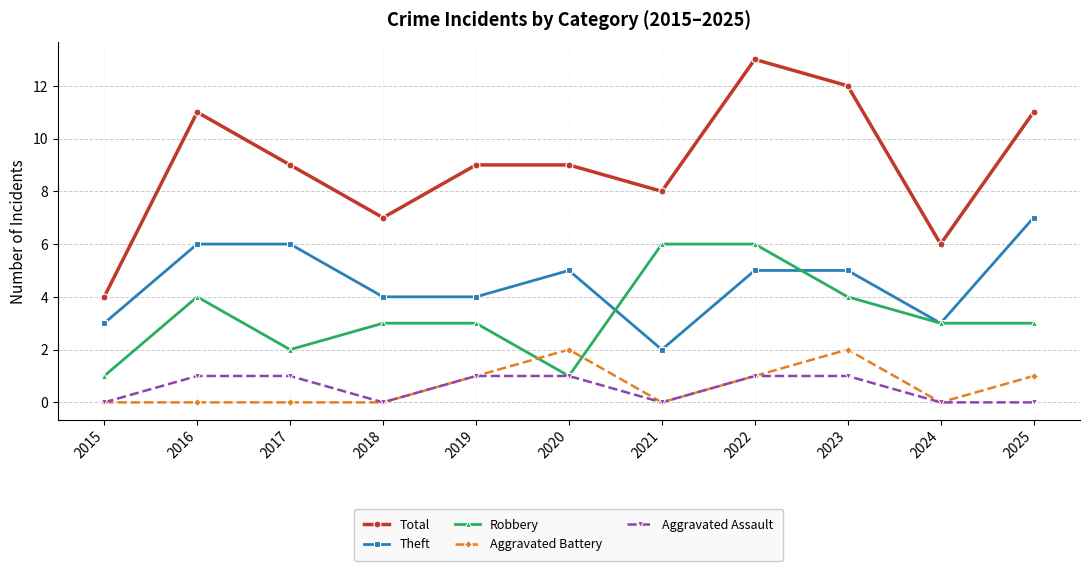

Which series has the largest range (max minus min)?

Total